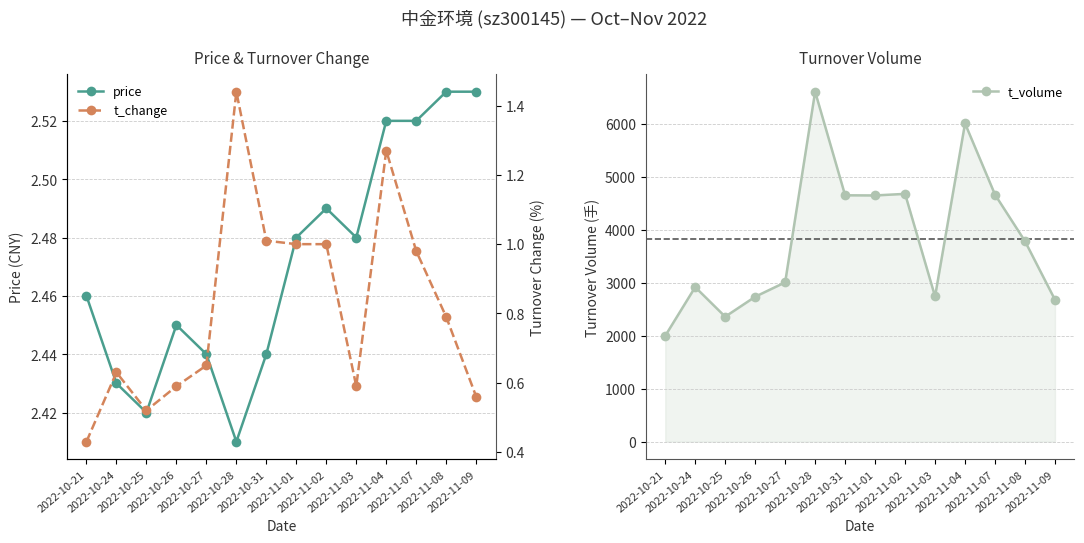

What is the average value of the price series?

2.5